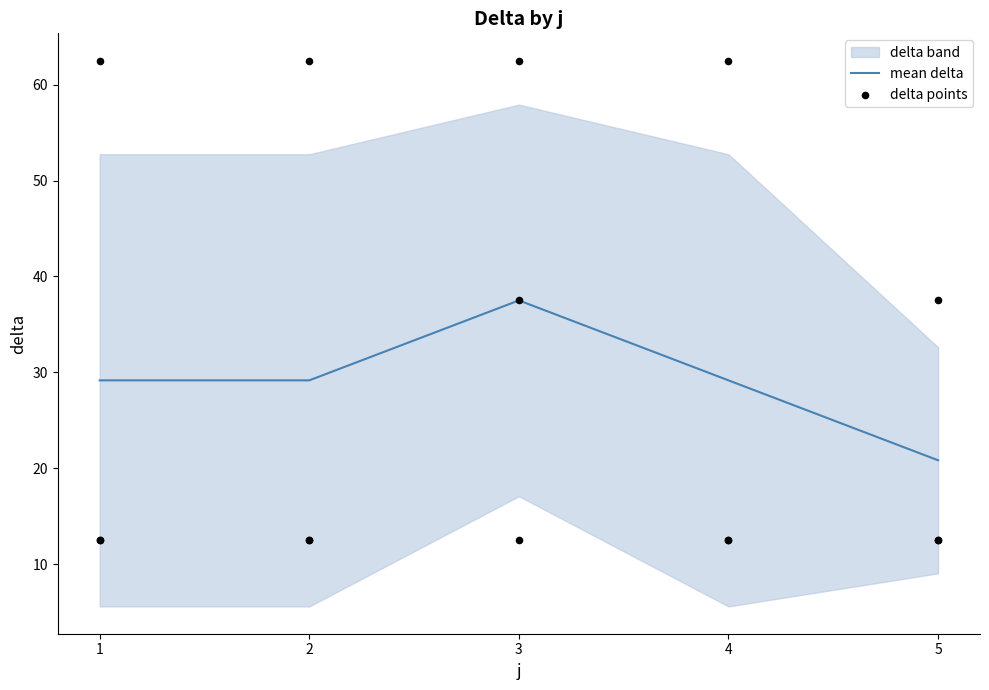

True or false: mean delta has a value of 6.6 at 4.

False